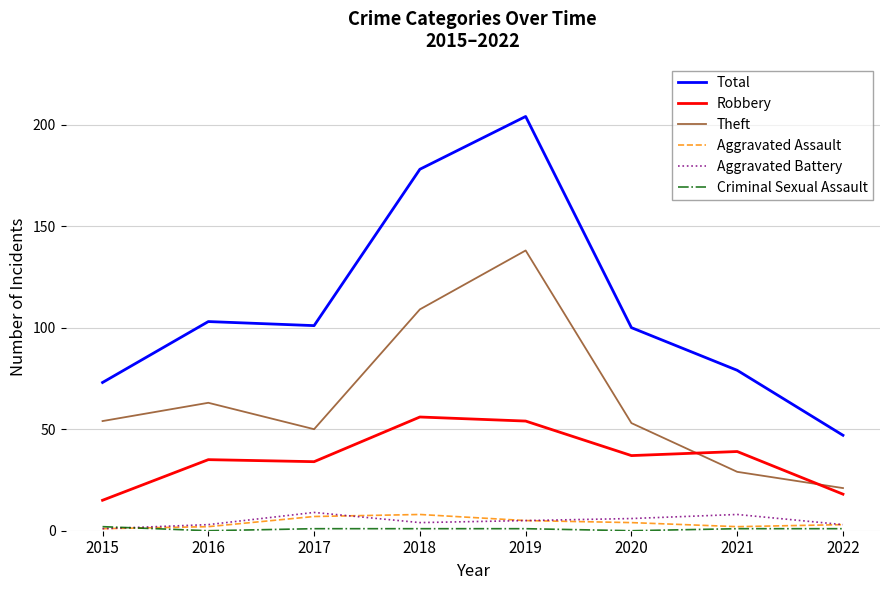

What is the sum of all Total values?

885